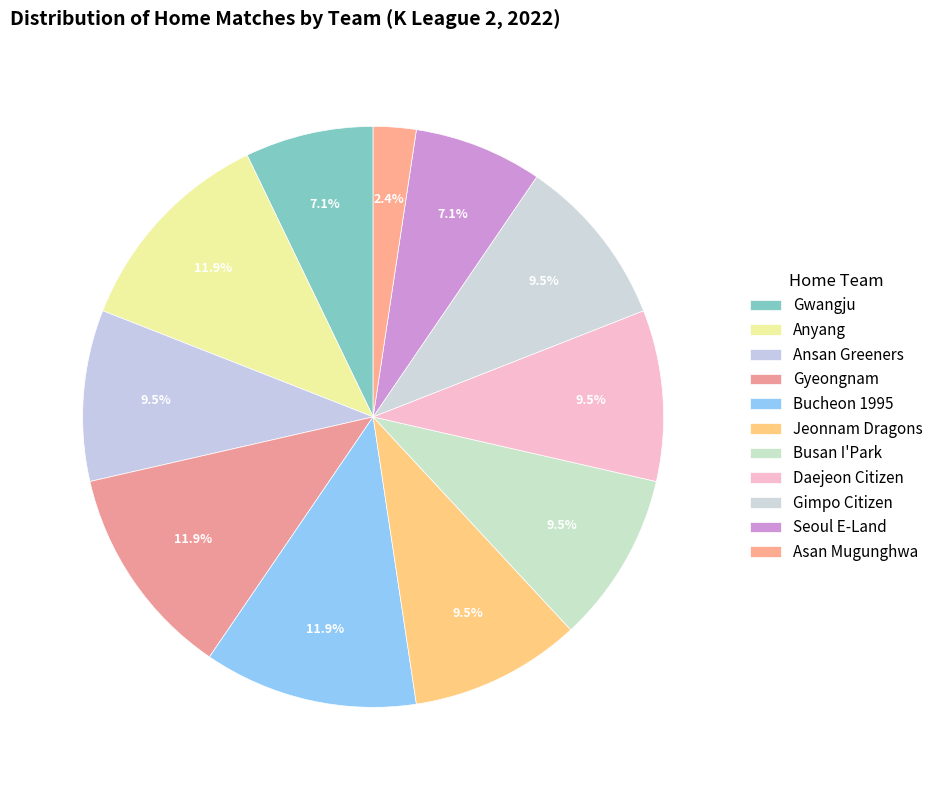

True or false: Jeonnam Dragons accounts for 10% of the total.

True